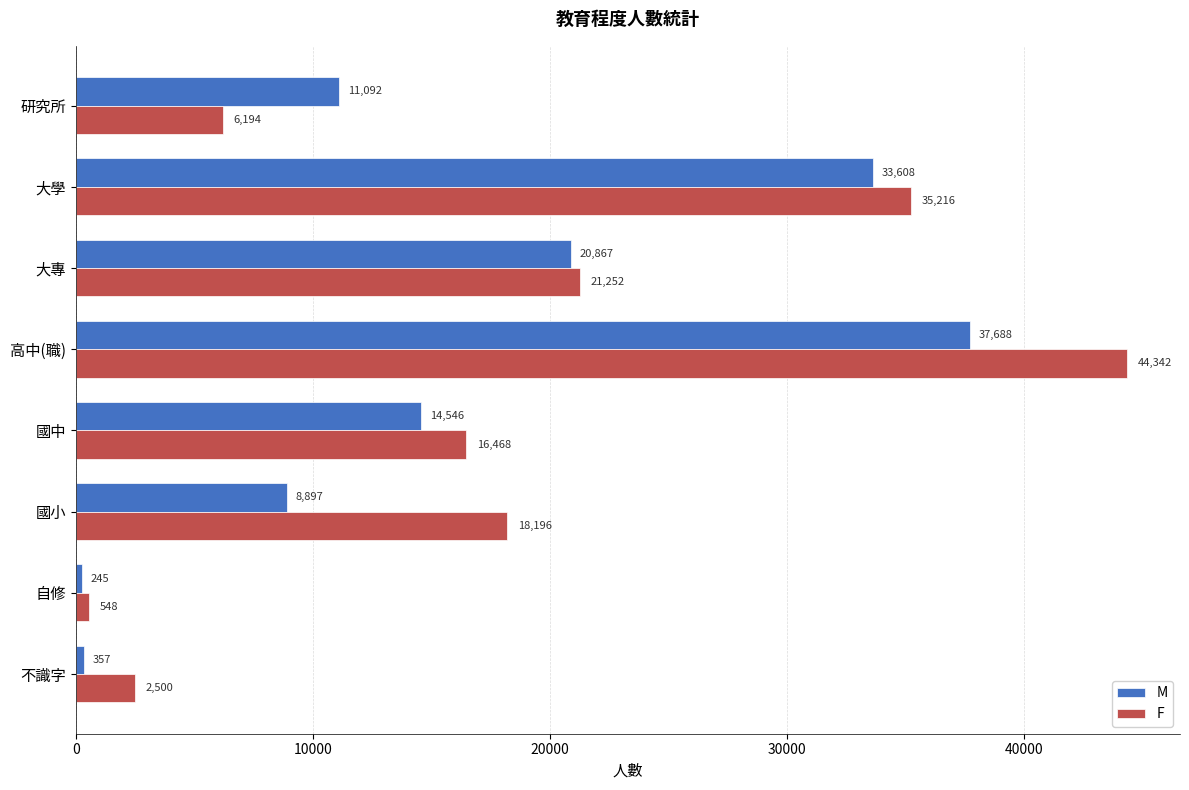

List the series in order of their overall mean, lowest first.

M, F